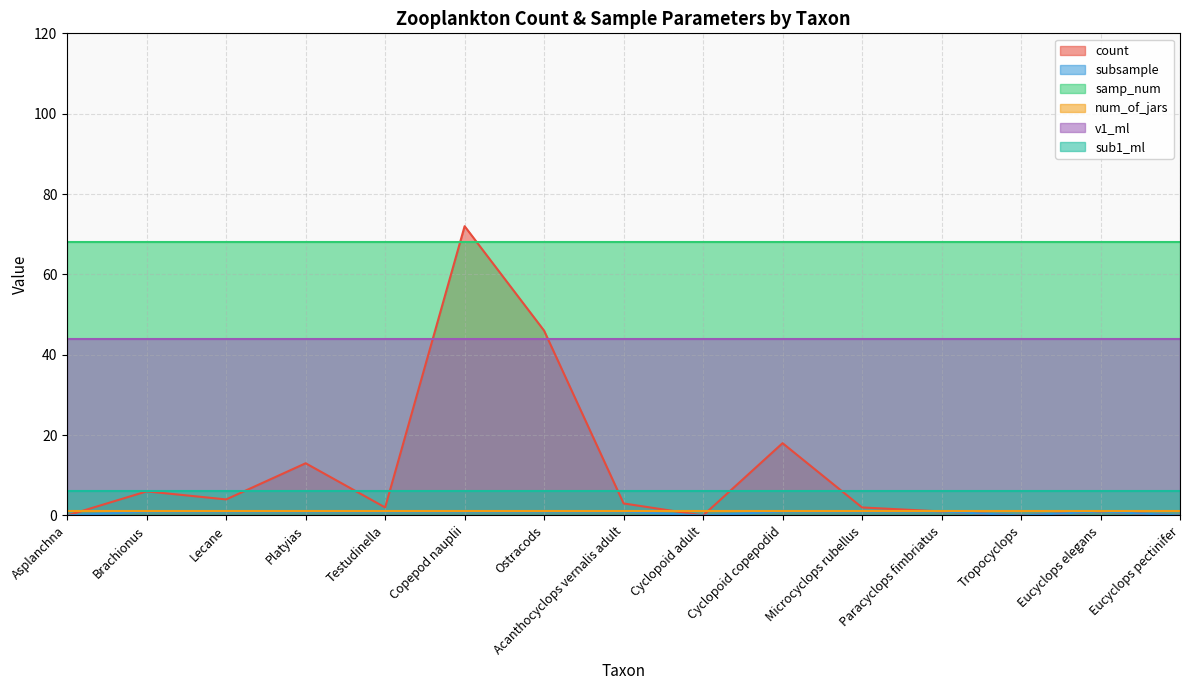

How many lines are shown in the chart?

6